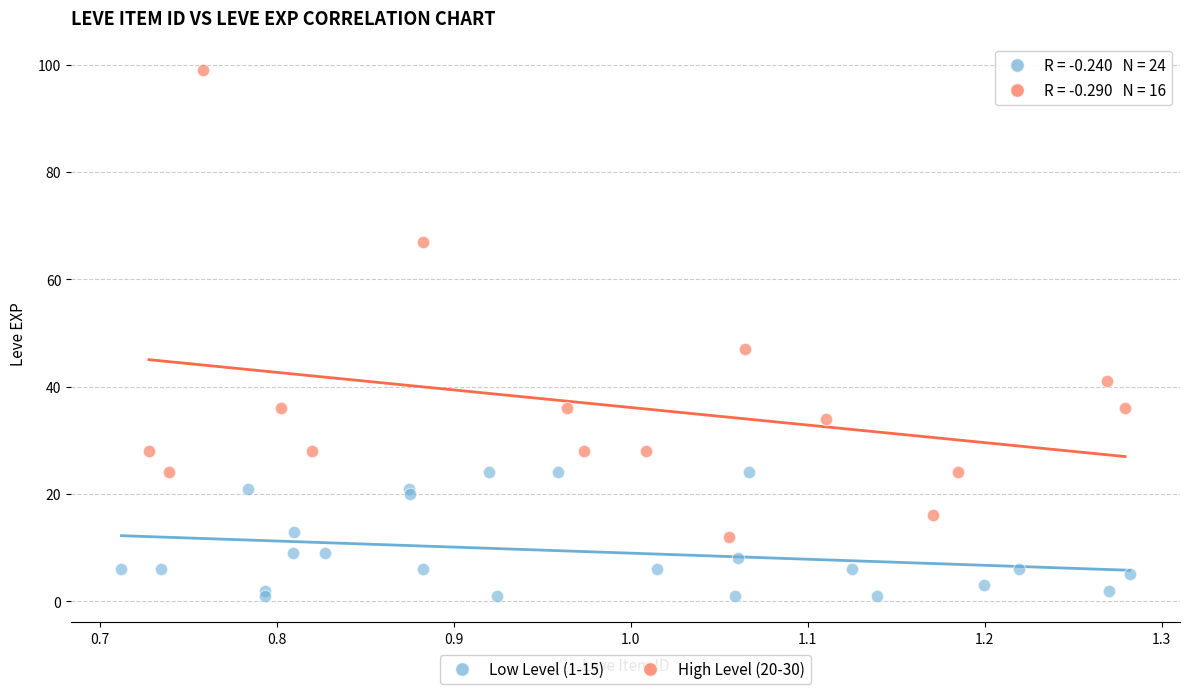

Which series has the widest spread of Y values?

High Level (20-30)